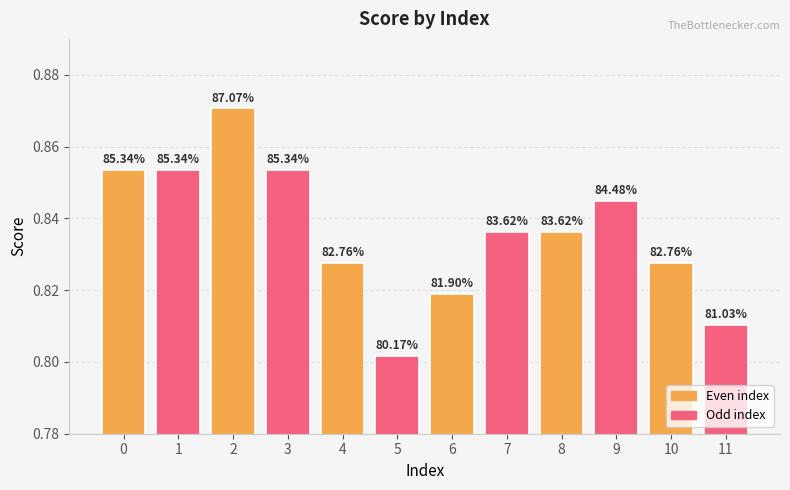

Reading left to right, transcribe all the data shown in this chart.

0.9	0.9	0.9	0.9	0.8	0.8	0.8	0.8	0.8	0.8	0.8	0.8